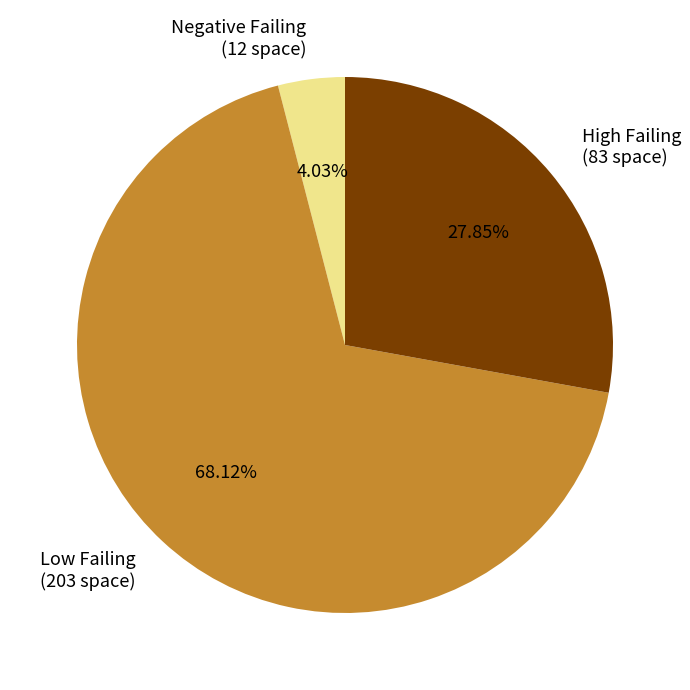

Between Negative Failing (12 space) and High Failing (83 space), which is larger?

High Failing (83 space)